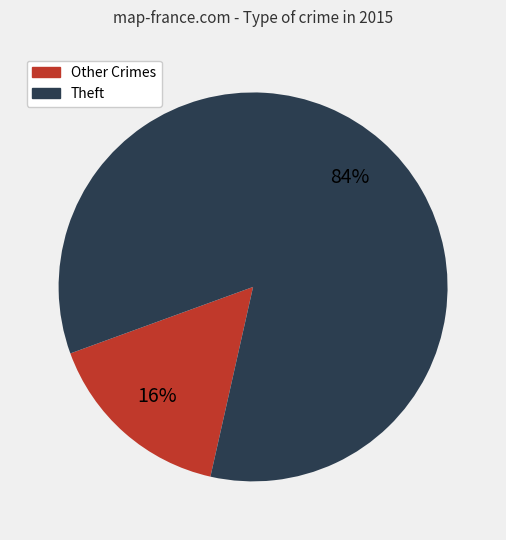

Is there any slice that represents more than half of the pie?

Yes